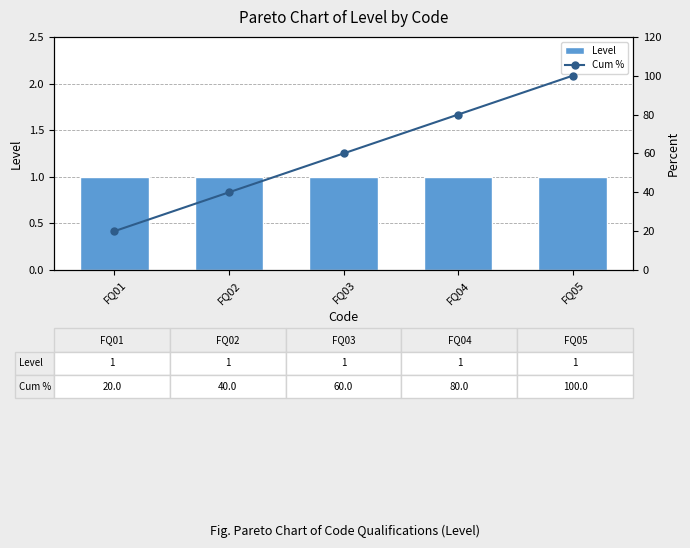

At which category is the sum across all series the highest?

FQ05